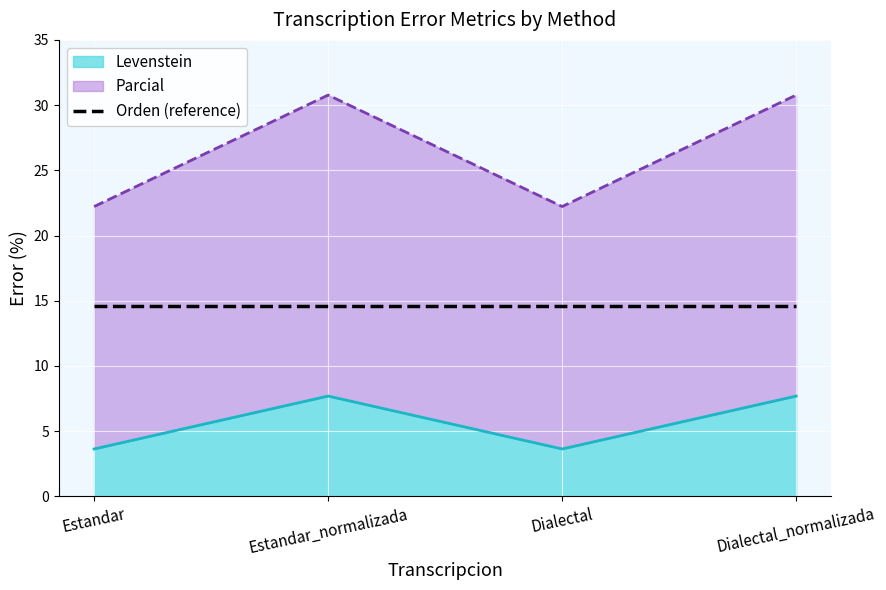

How many data points does each series have?

4